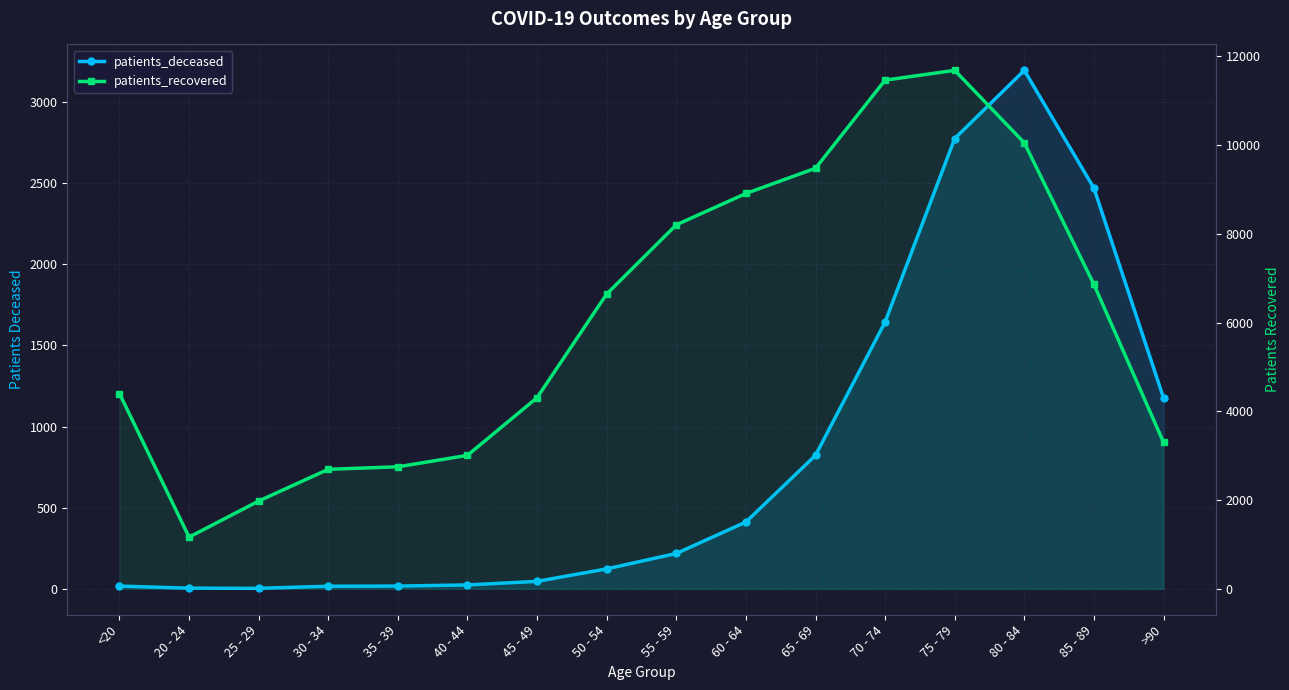

At how many categories does at least one series exceed 8541?

5